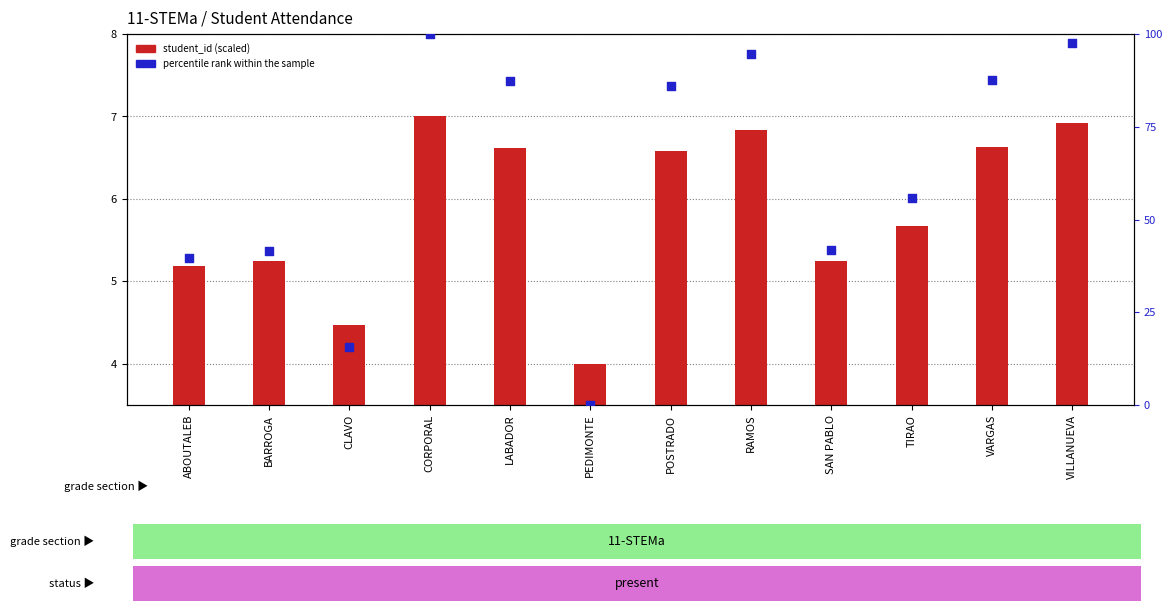

Is the value of percentile rank within the sample at CLAVO greater than the value of student_id (scaled) at VILLANUEVA?

Yes